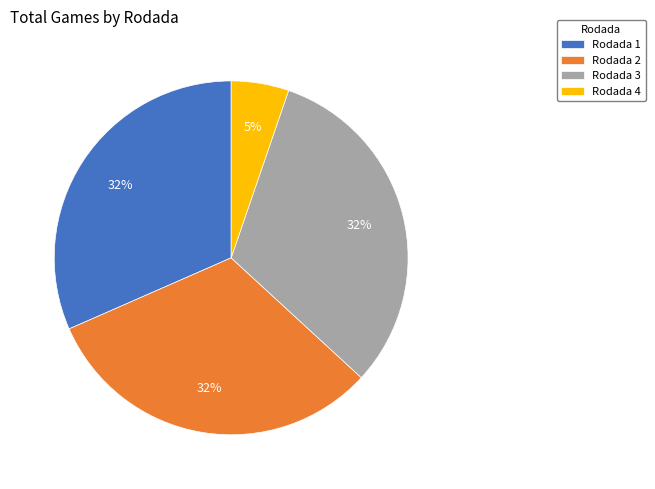

To the nearest percent, what is the combined percentage of Rodada 2 and Rodada 3?

63%